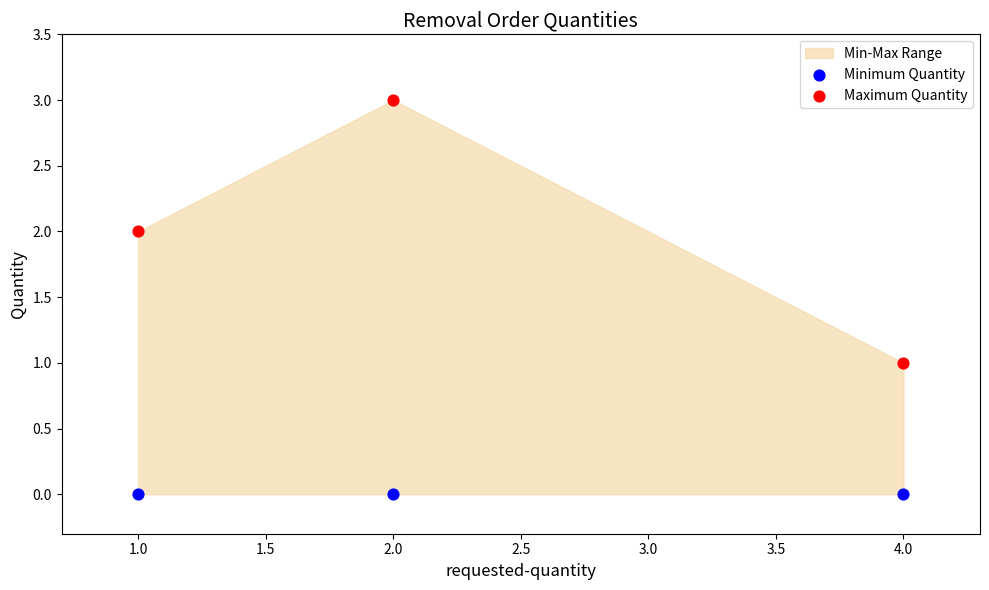

Which series reaches the minimum Y coordinate?

Minimum Quantity